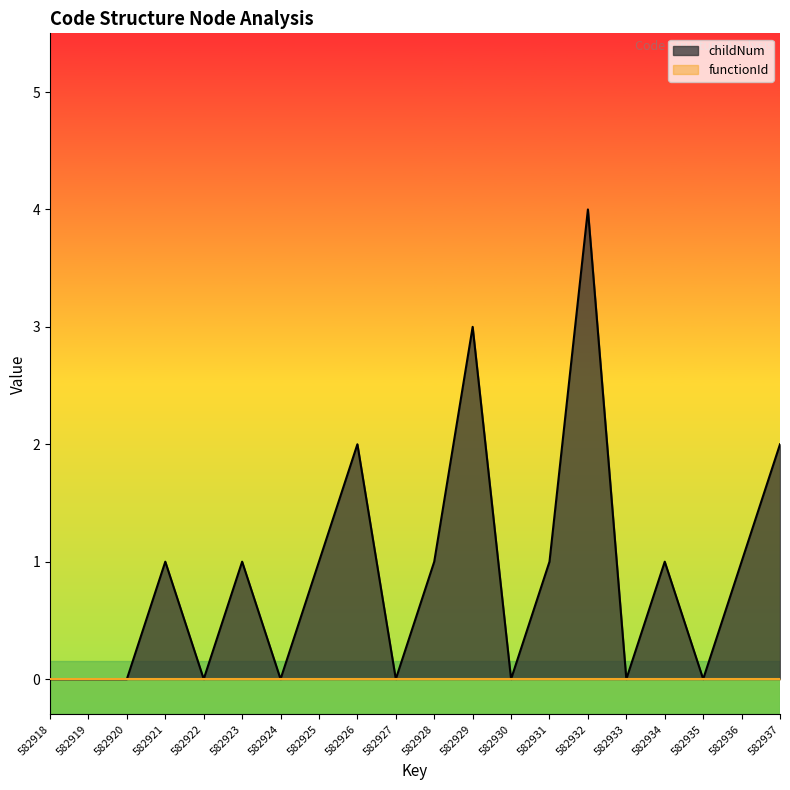

Is it true that the value at 582924 is 0?

True